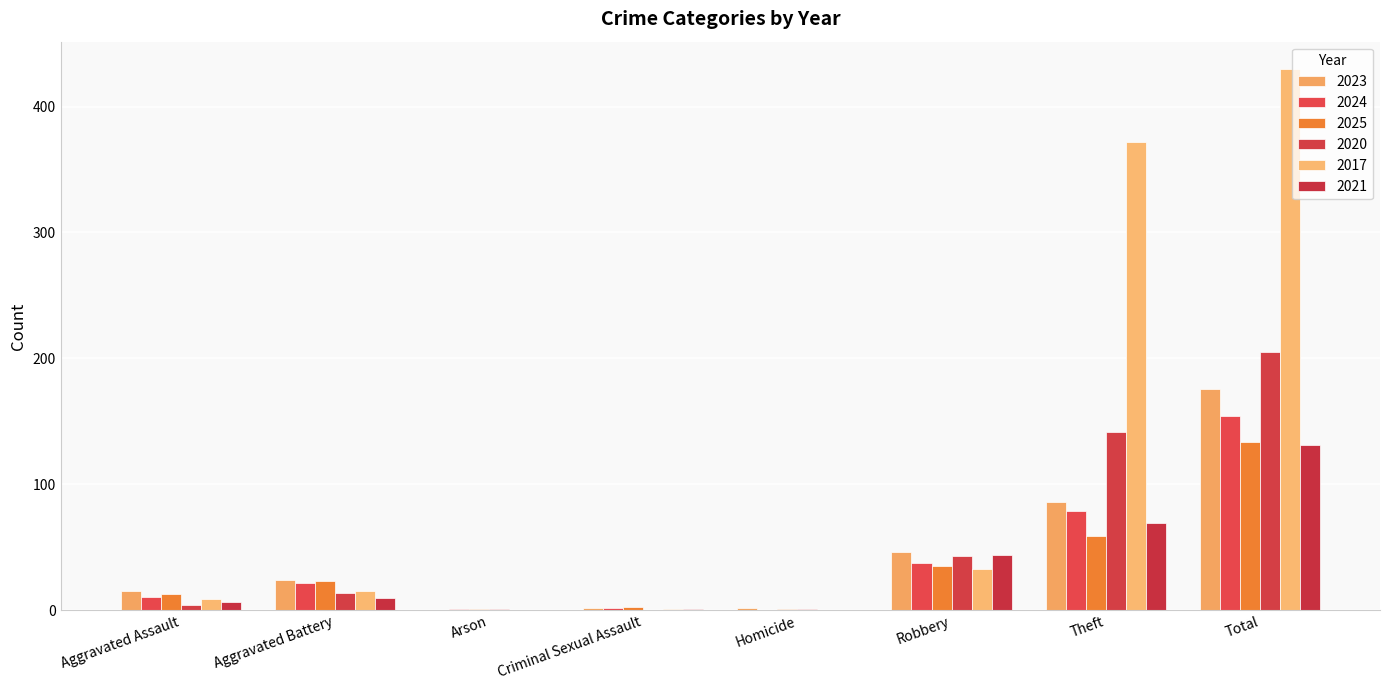

What is the difference between the maximum and minimum values in the 2020 series?

205